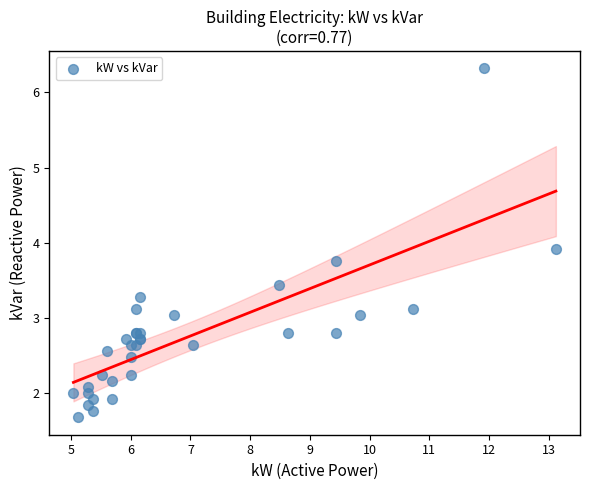

What Y value in the scatter plot is closest to 4?

3.9